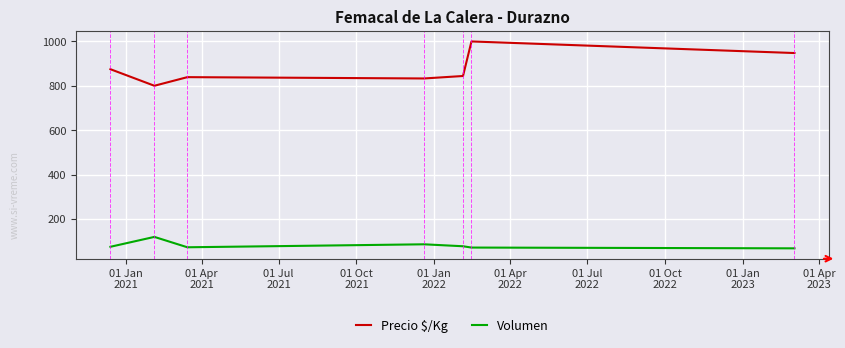

How many lines are shown in the chart?

2